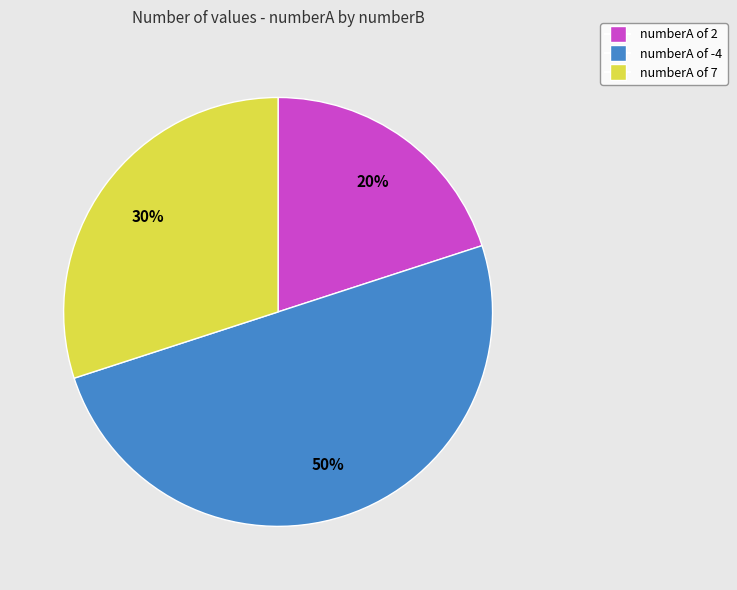

To the nearest percent, what is the average slice percentage?

33%